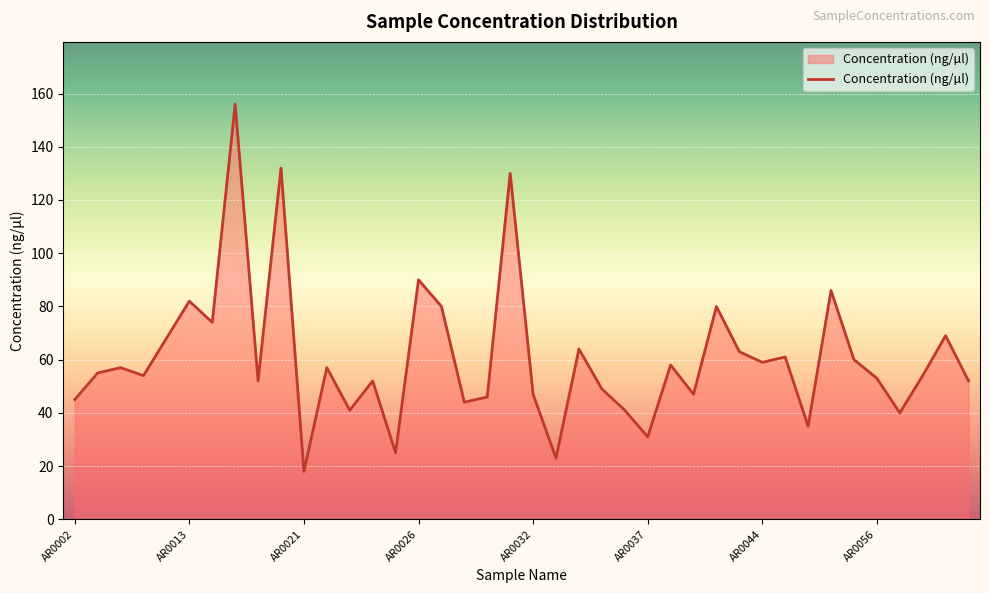

What is the difference between the maximum and minimum values?

138